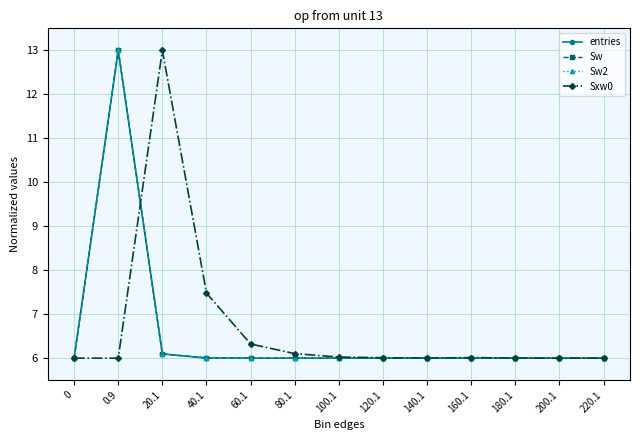

How many interior local peaks does the Sxw0 series have?

2